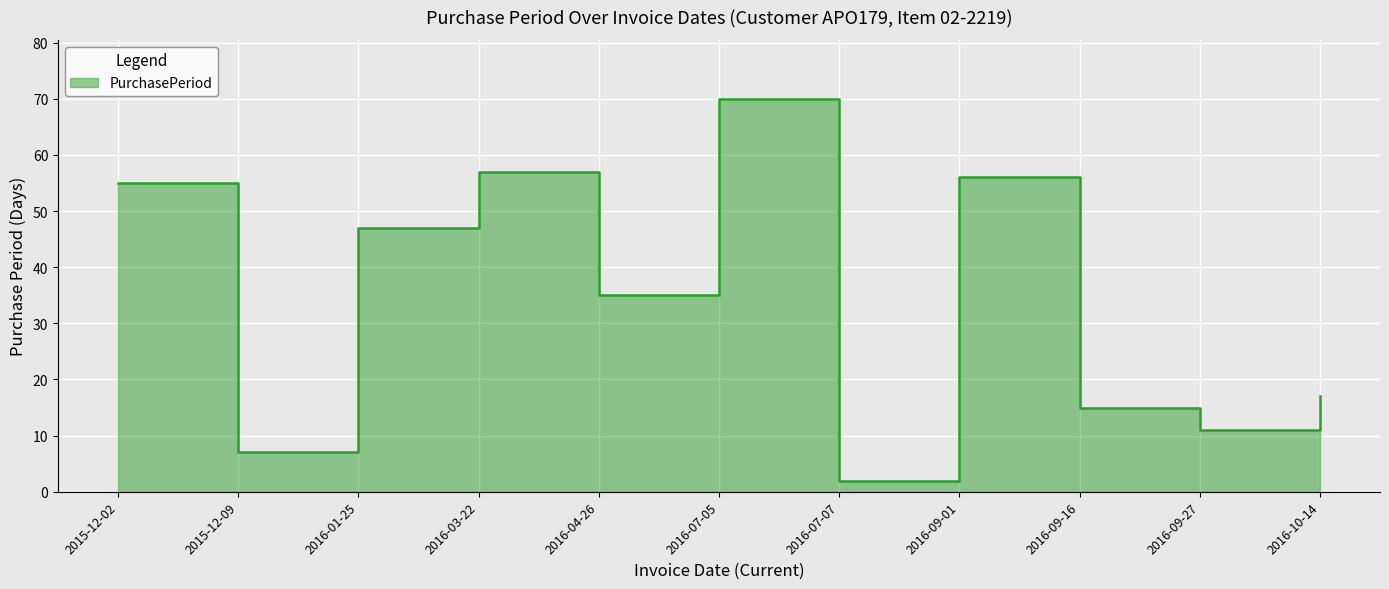

What position from the right is 2016-09-27?

2